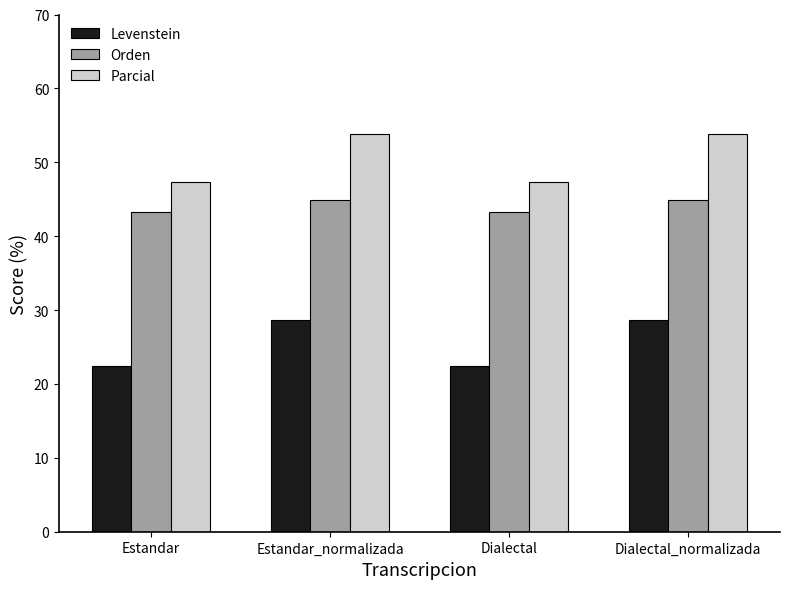

List the series in order of their overall mean, lowest first.

Levenstein, Orden, Parcial